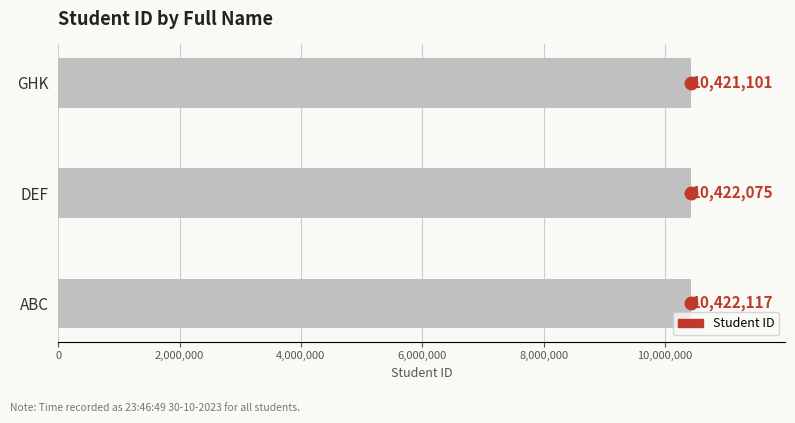

Are the bars horizontal?

Yes